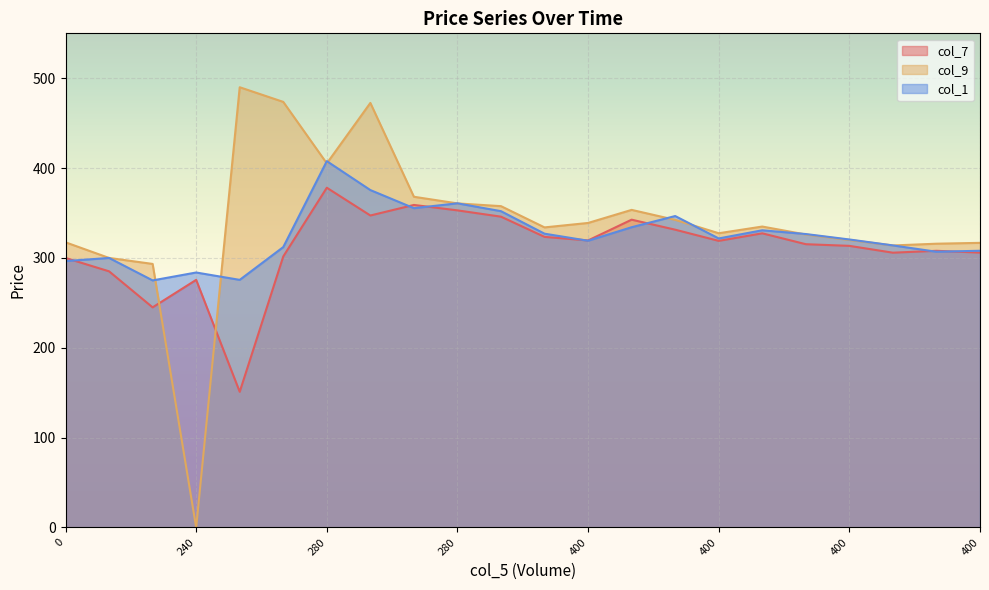

What is the minimum value for col_1?

275.0